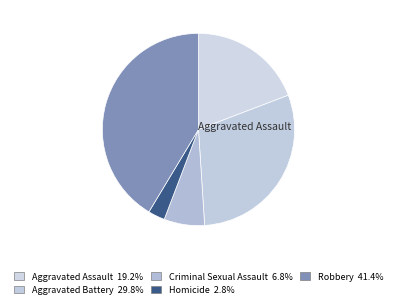

Count the number of slices in the pie.

5